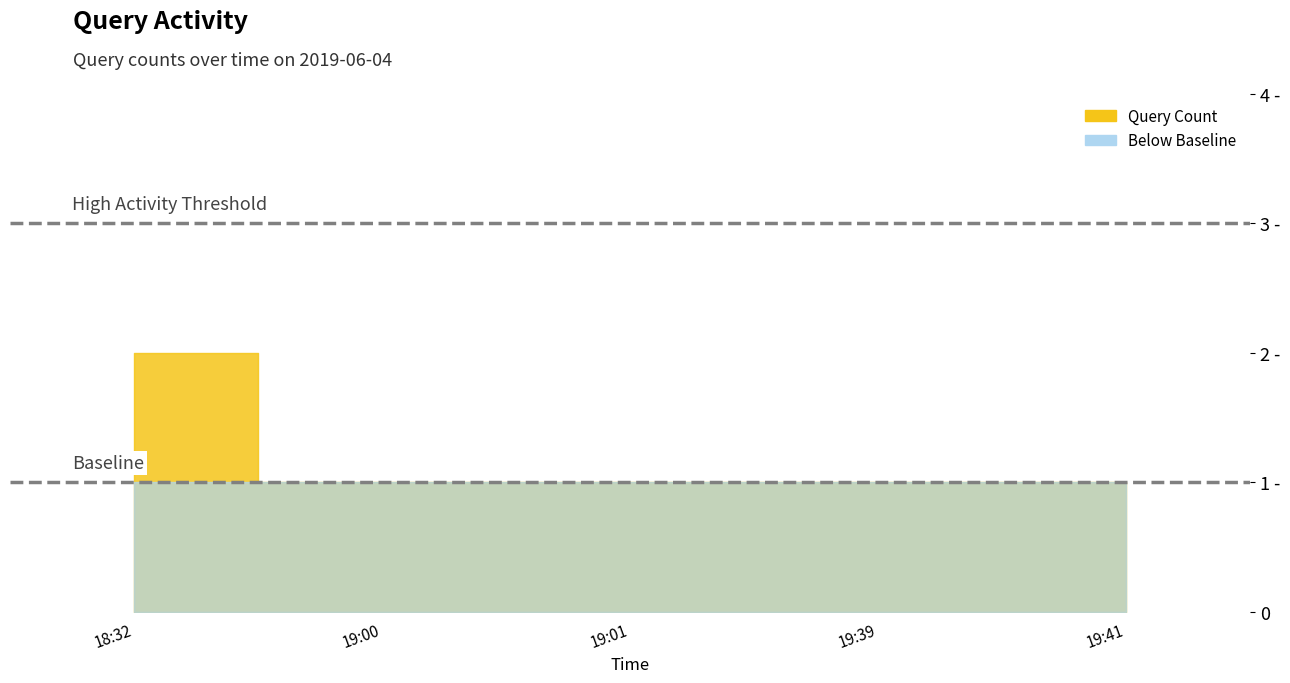

List the labels in order of value, largest first.

2019-06-04 18:32:00, 2019-06-04 19:00:00, 2019-06-04 19:01:00, 2019-06-04 19:39:00, 2019-06-04 19:41:00